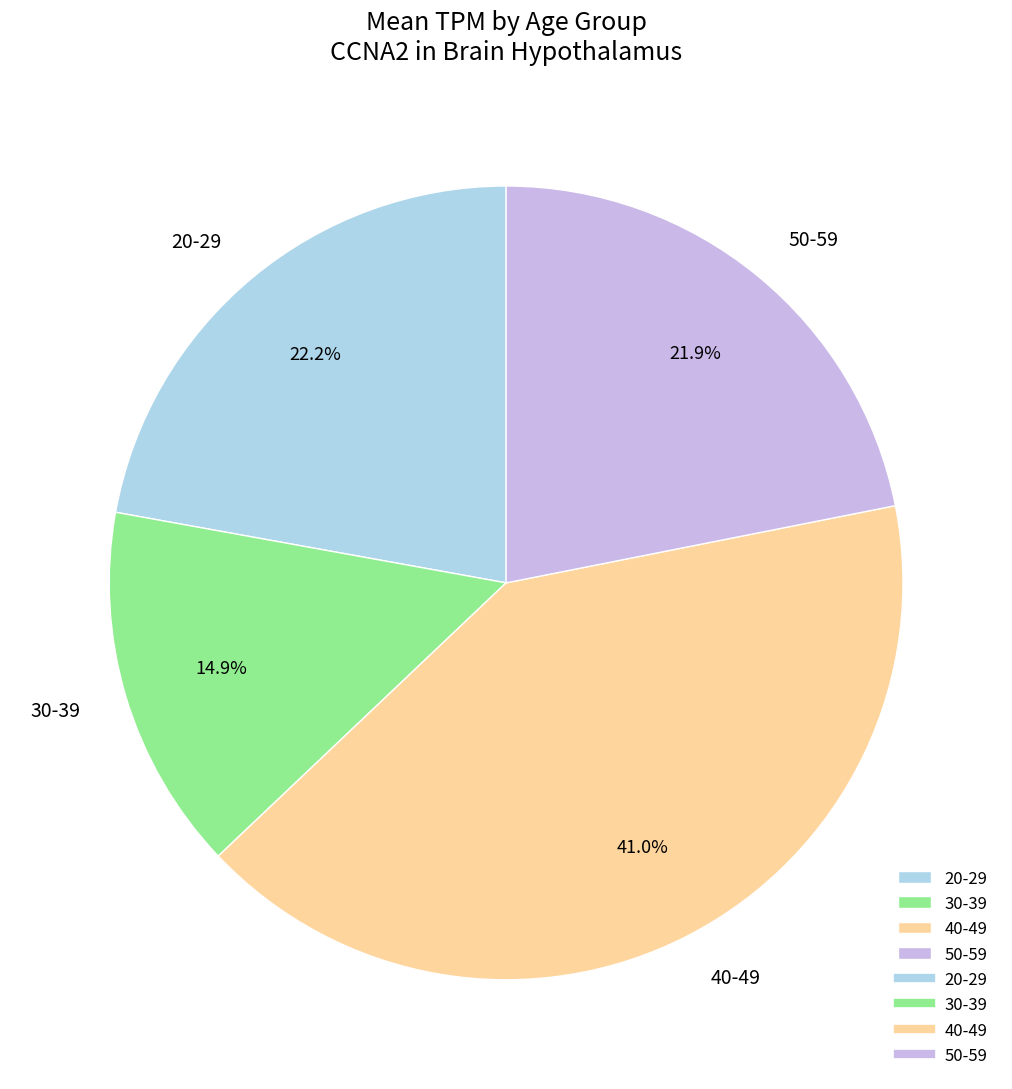

Is 40-49 the majority of the pie?

No